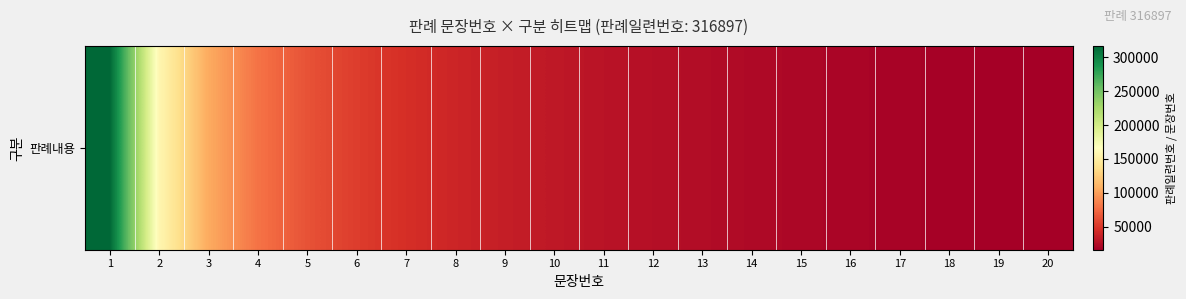

Reading left to right, list all the values displayed in this chart.

316897.0	158448.5	105632.3	79224.2	63379.4	52816.2	45271.0	39612.1	35210.8	31689.7	28808.8	26408.1	24376.7	22635.5	21126.5	19806.1	18641.0	17605.4	16678.8	15844.9